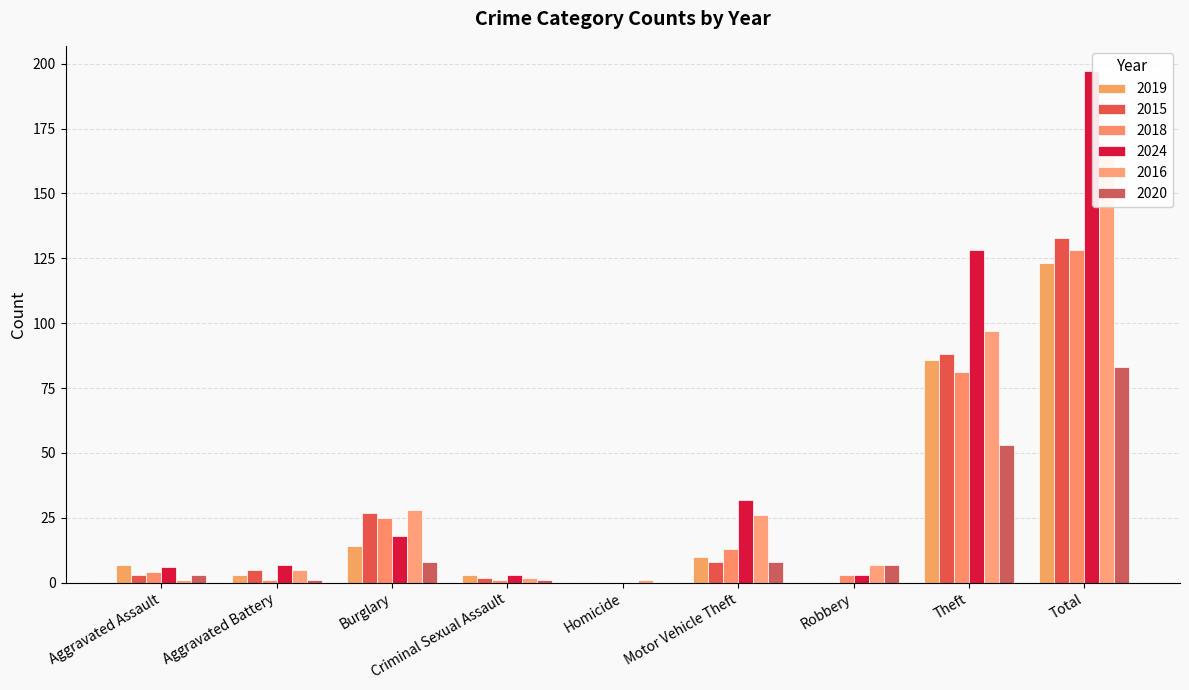

Between Total and Robbery, which is larger?

Total